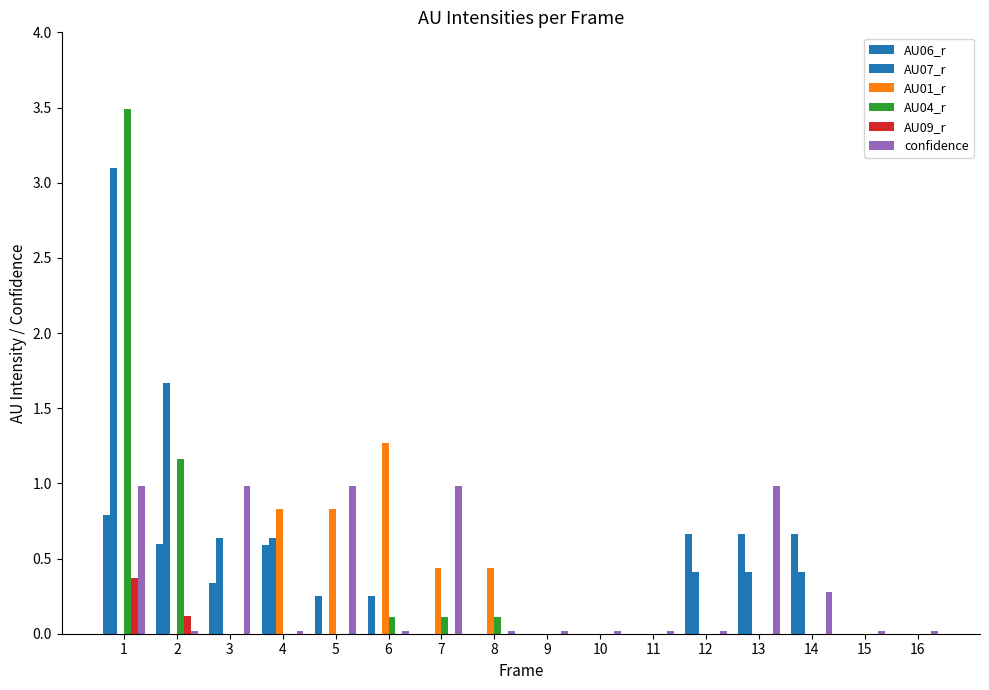

Reading left to right, transcribe all the data shown in this chart.

AU06_r: 1=0.8	2=0.6	3=0.3	4=0.6	5=0.2	6=0.2	7=0.0	8=0.0	9=0.0	10=0.0	11=0.0	12=0.7	13=0.7	14=0.7	15=0.0	16=0.0
AU07_r: 1=3.1	2=1.7	3=0.6	4=0.6	5=0.0	6=0.0	7=0.0	8=0.0	9=0.0	10=0.0	11=0.0	12=0.4	13=0.4	14=0.4	15=0.0	16=0.0
AU01_r: 1=0.0	2=0.0	3=0.0	4=0.8	5=0.8	6=1.3	7=0.4	8=0.4	9=0.0	10=0.0	11=0.0	12=0.0	13=0.0	14=0.0	15=0.0	16=0.0
AU04_r: 1=3.5	2=1.2	3=0.0	4=0.0	5=0.0	6=0.1	7=0.1	8=0.1	9=0.0	10=0.0	11=0.0	12=0.0	13=0.0	14=0.0	15=0.0	16=0.0
AU09_r: 1=0.4	2=0.1	3=0.0	4=0.0	5=0.0	6=0.0	7=0.0	8=0.0	9=0.0	10=0.0	11=0.0	12=0.0	13=0.0	14=0.0	15=0.0	16=0.0
confidence: 1=1.0	2=0.0	3=1.0	4=0.0	5=1.0	6=0.0	7=1.0	8=0.0	9=0.0	10=0.0	11=0.0	12=0.0	13=1.0	14=0.3	15=0.0	16=0.0